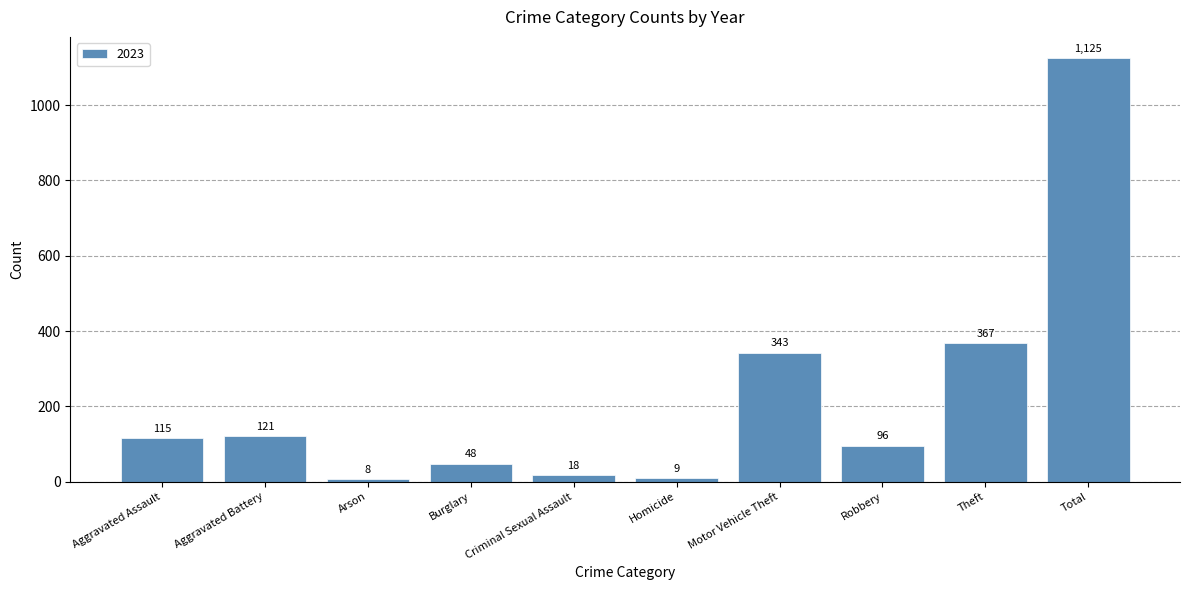

What is the difference between the values at Criminal Sexual Assault and Homicide?

9